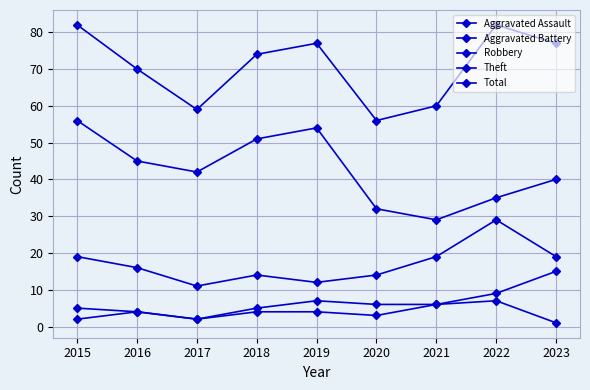

True or false: Aggravated Assault has more than 1 interior local peaks.

True